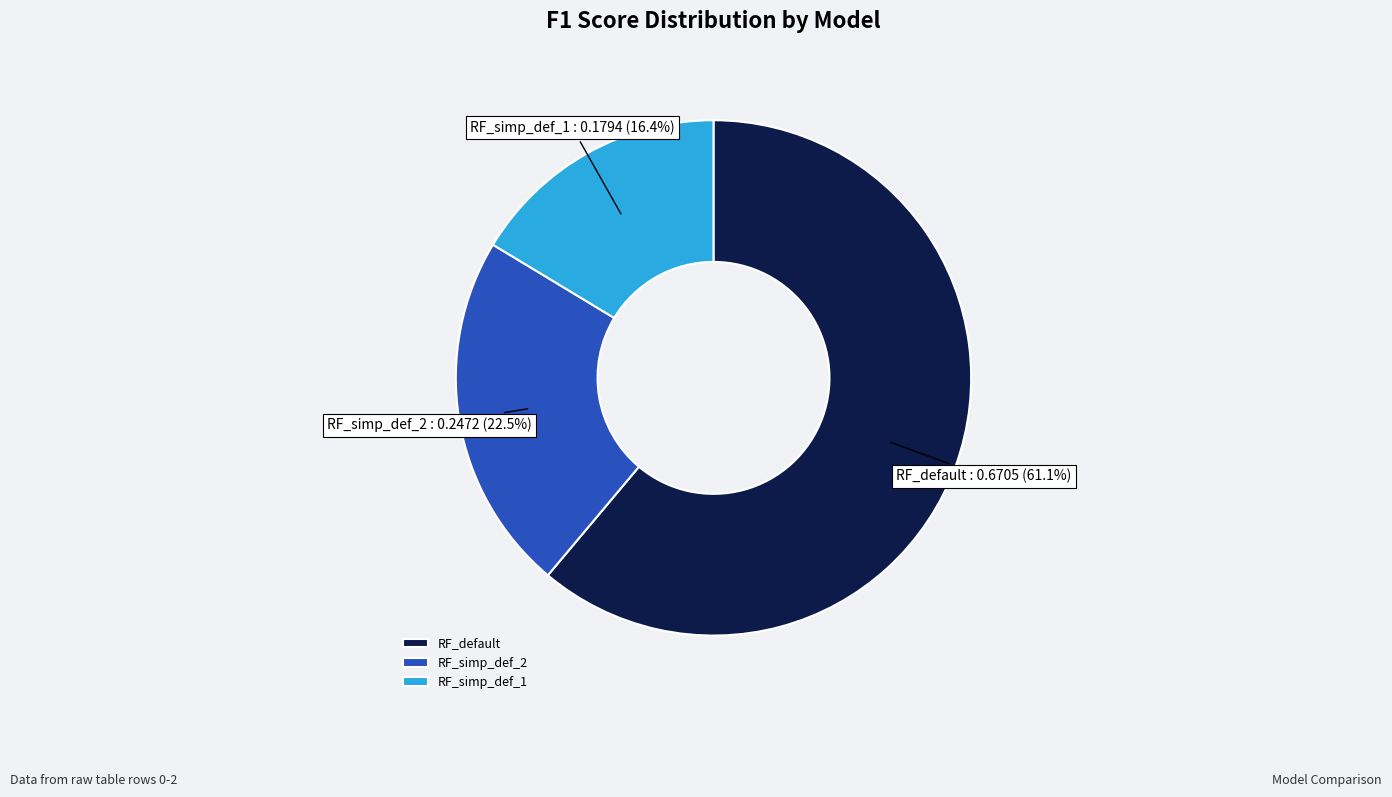

True or false: RF_default accounts for 61% of the total.

True